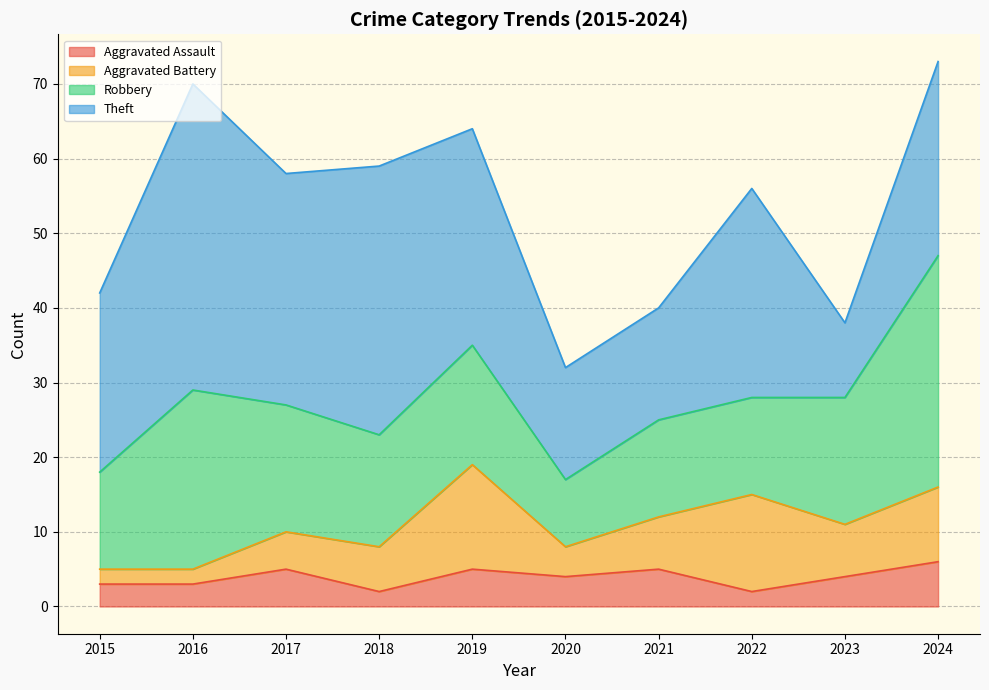

In Aggravated Battery, how many points are lower than both neighbors (excluding endpoints)?

2